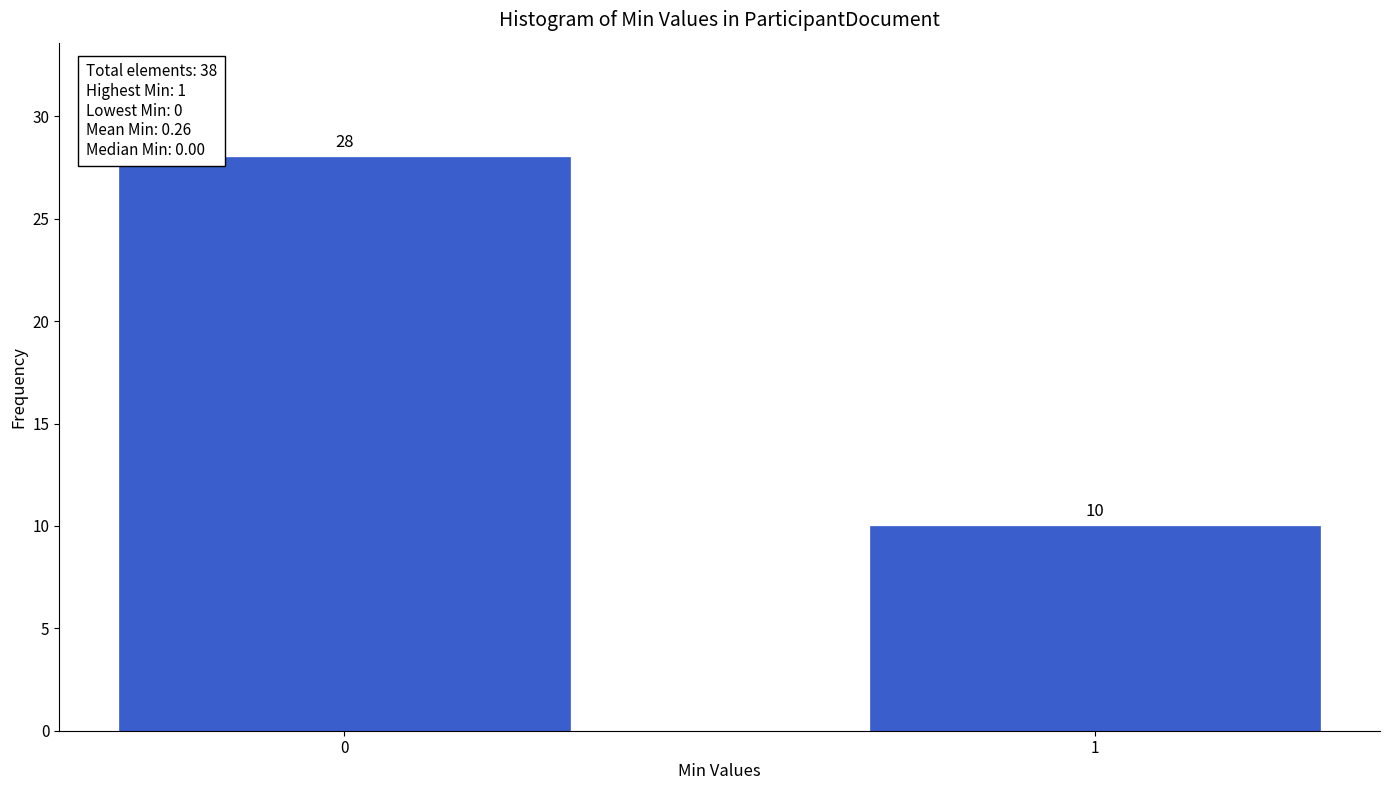

Reading right to left, list all the values displayed in this chart.

10	28